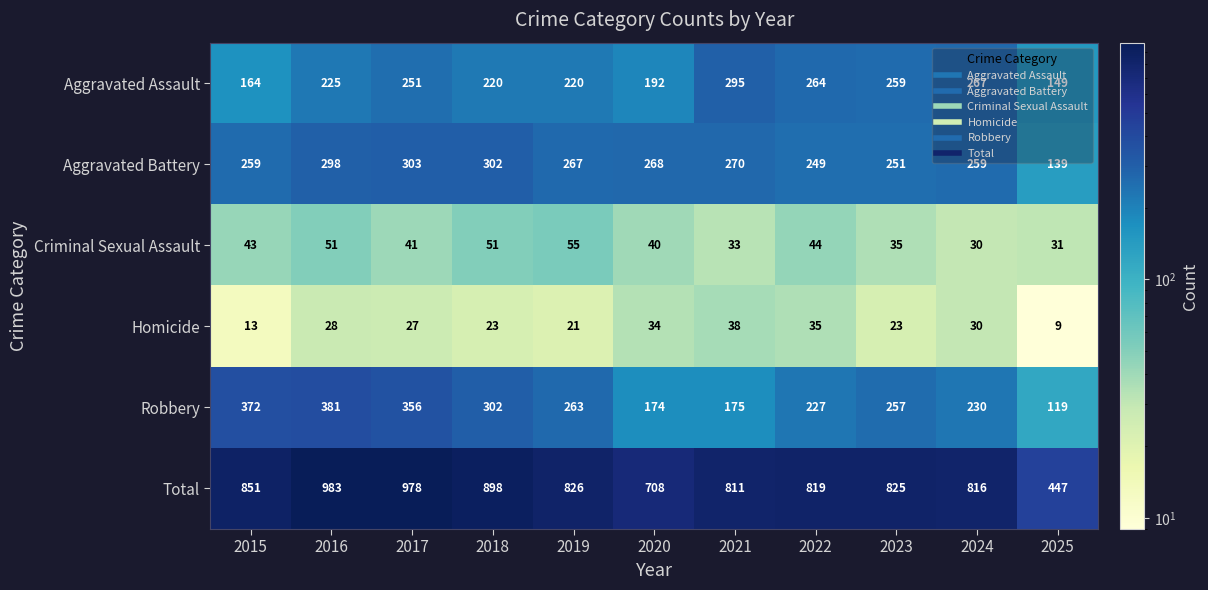

What is the difference between the Aggravated Assault values at 2022 and 2025?

115